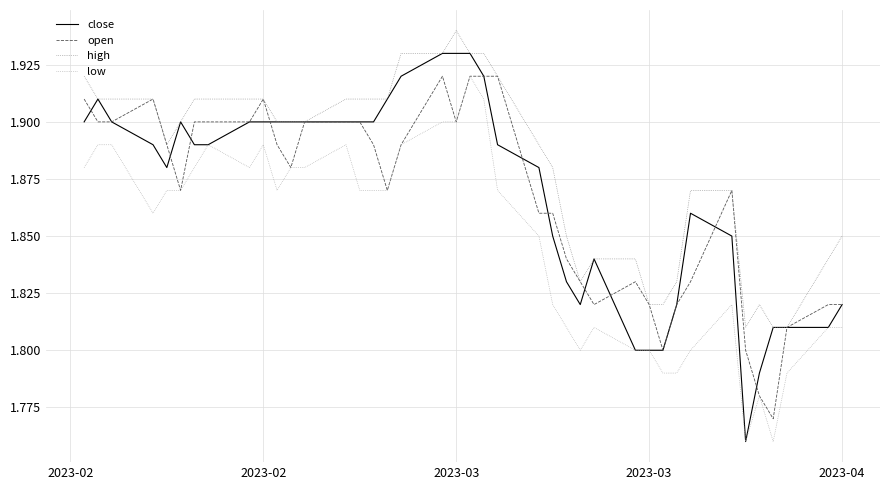

True or false: low and high cross at least once.

False